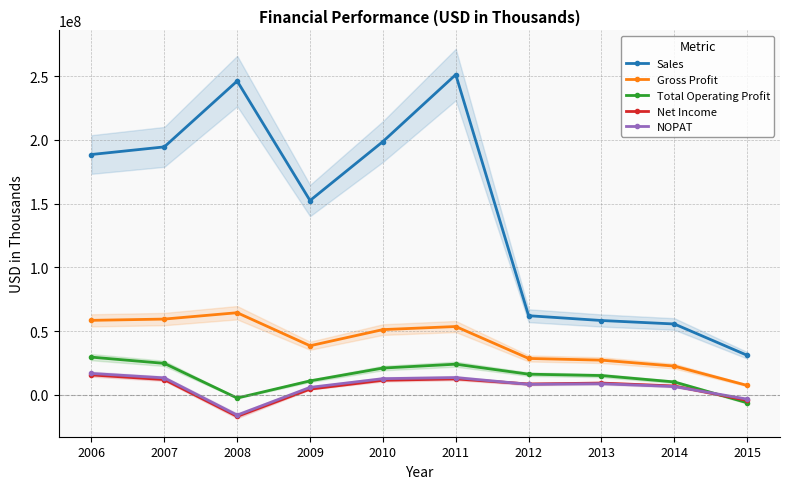

What is the sum of all NOPAT values?

65653000